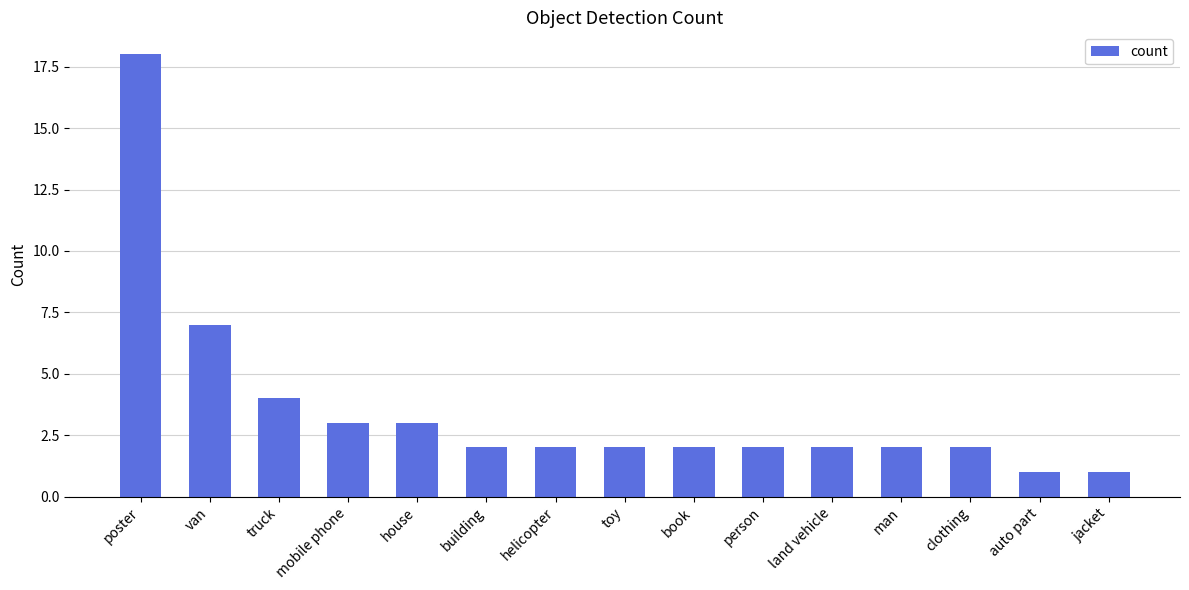

At which label does the data first exceed 2?

poster